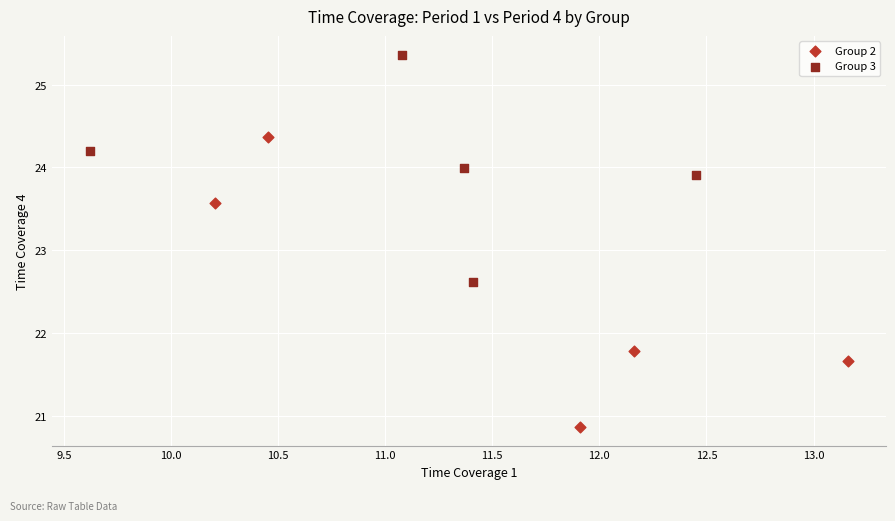

Which series contains the highest Y value?

Group 3